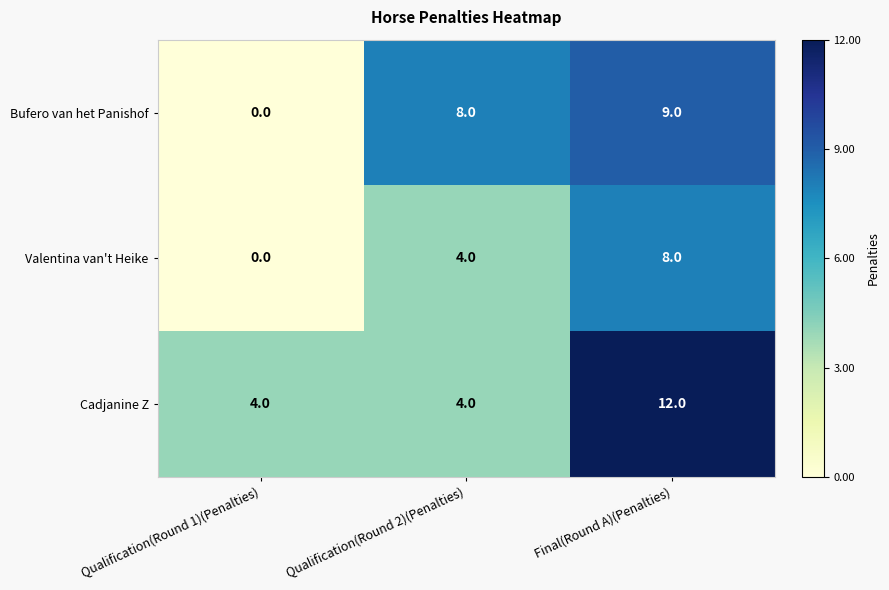

The Bufero van het Panishof series shows -4 at Qualification(Round 1)(Penalties). True or false?

False